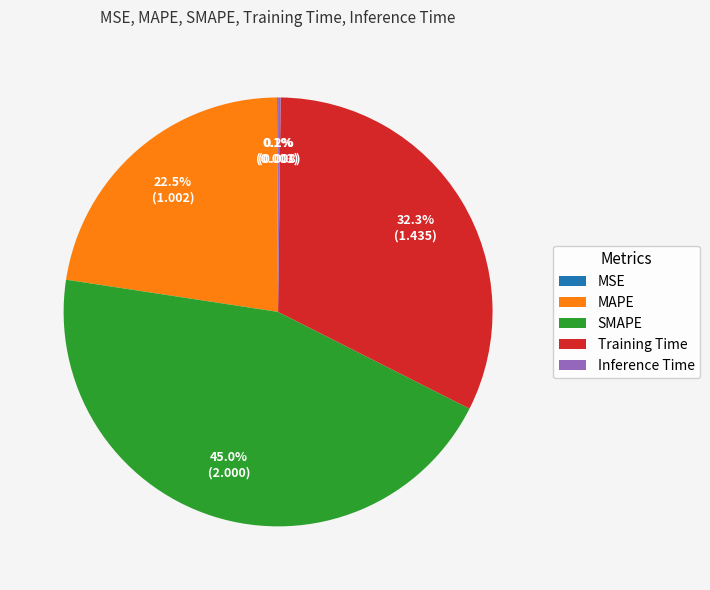

To the nearest percent, what is the difference between the largest and smallest slice percentages?

45%